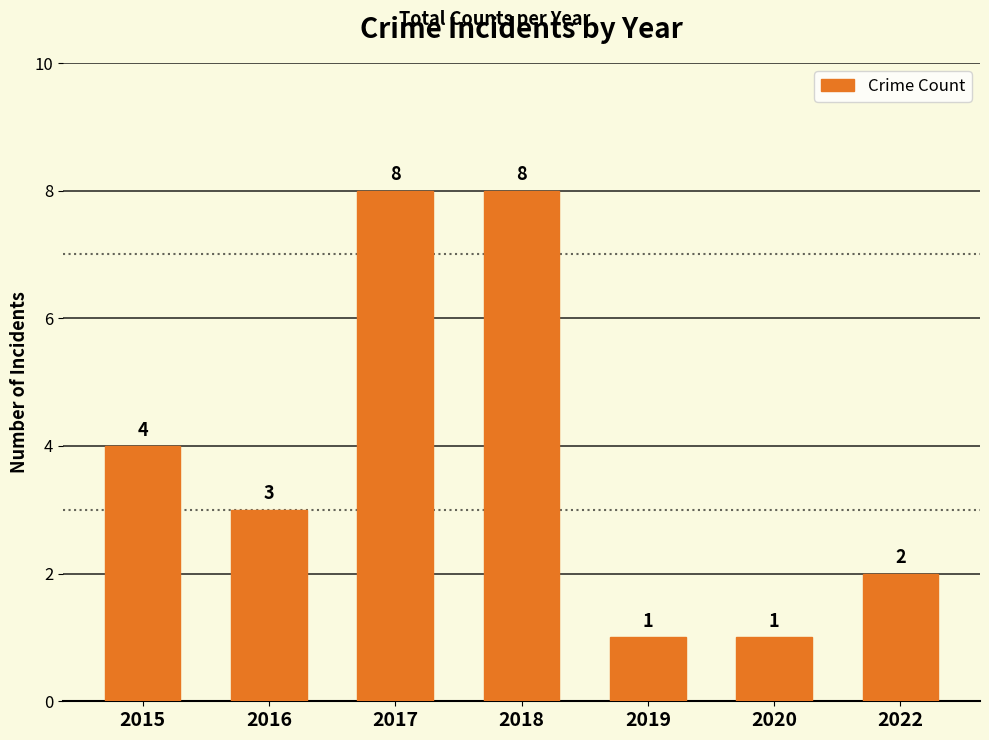

Reading left to right, what are all the values shown in this chart?

4	3	8	8	1	1	2